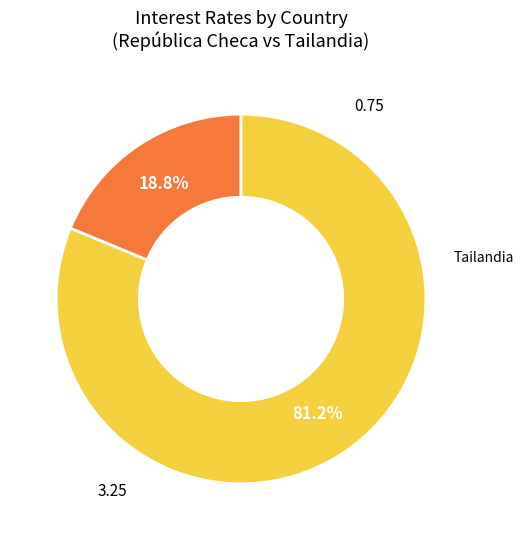

Does any single category account for the majority?

Yes